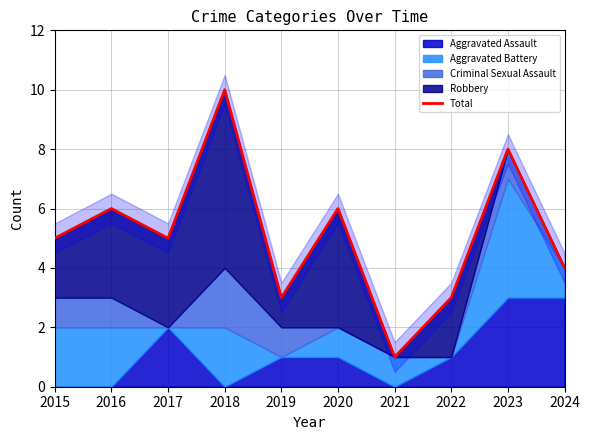

What is the value of the 8th point from the left?

3